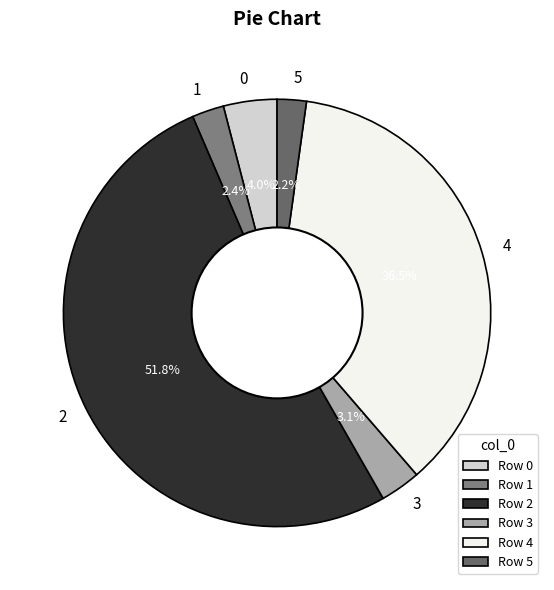

How many segments does this pie chart have?

6